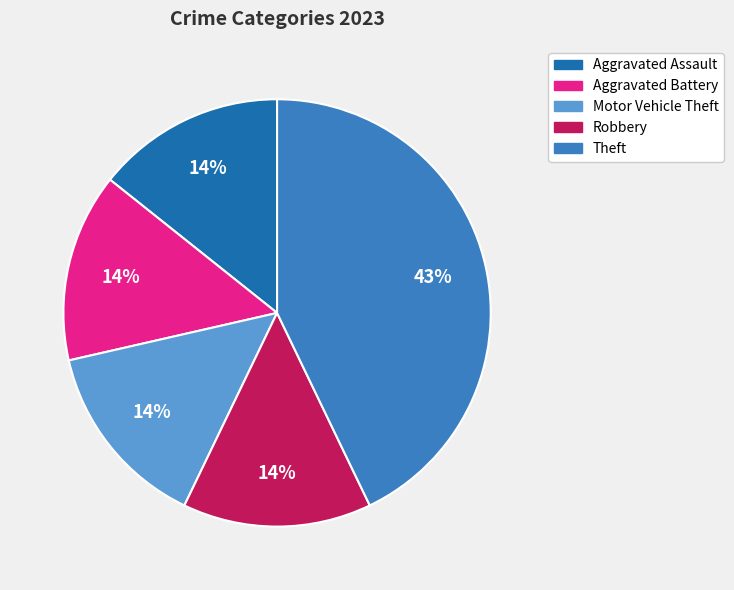

Is there a majority slice in this chart?

No